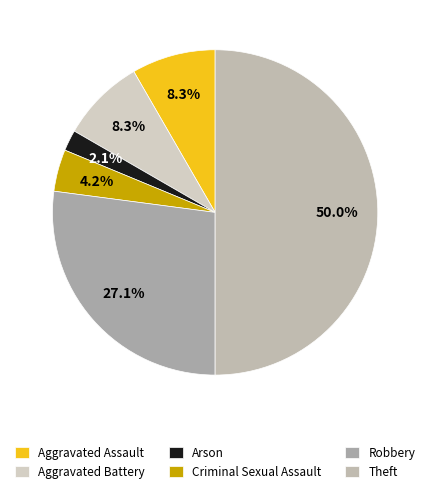

Is the sum of Theft and Robbery greater than half?

Yes